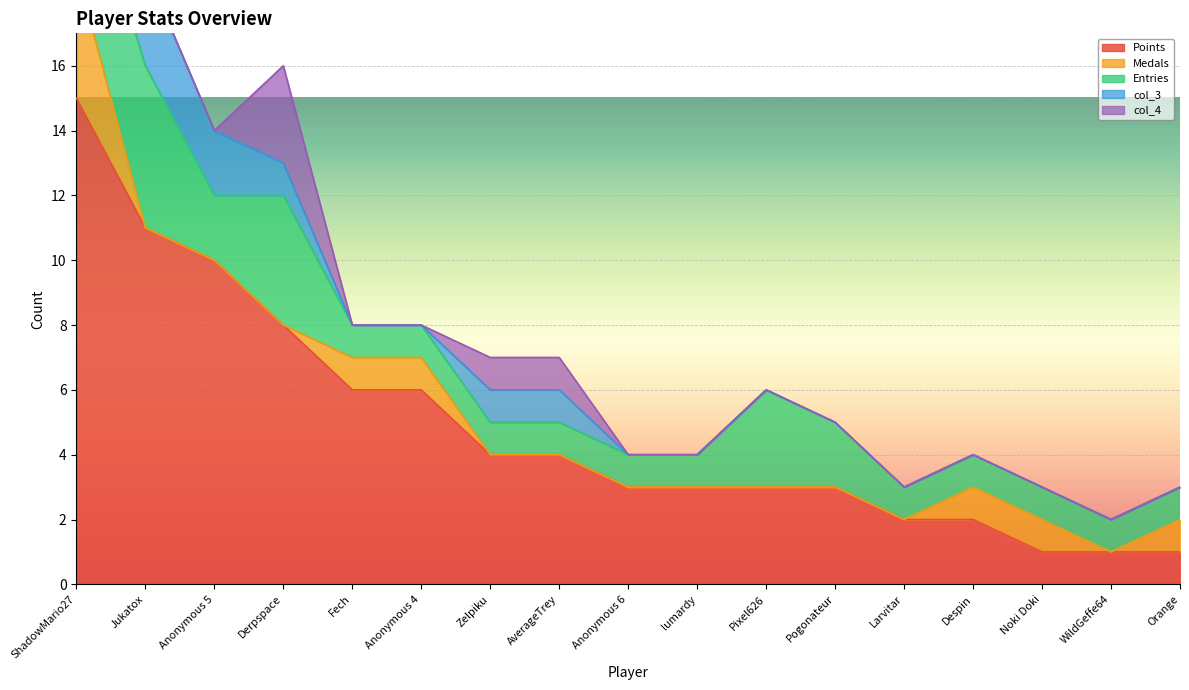

What is the greatest value displayed?

15